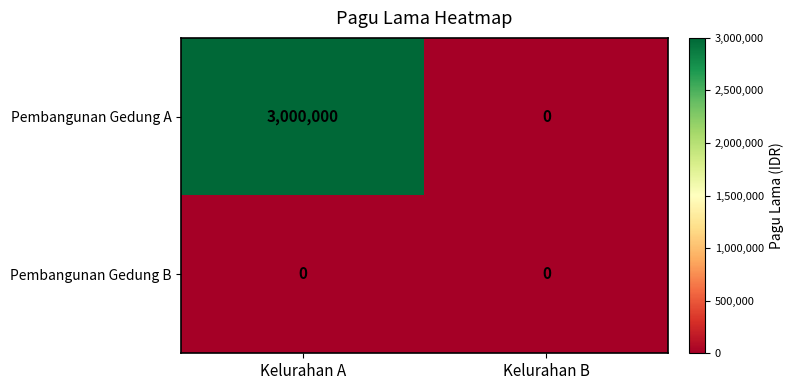

Reading left to right, extract all data points from this chart.

Pembangunan Gedung A: 3000000	0
Pembangunan Gedung B: 0	0